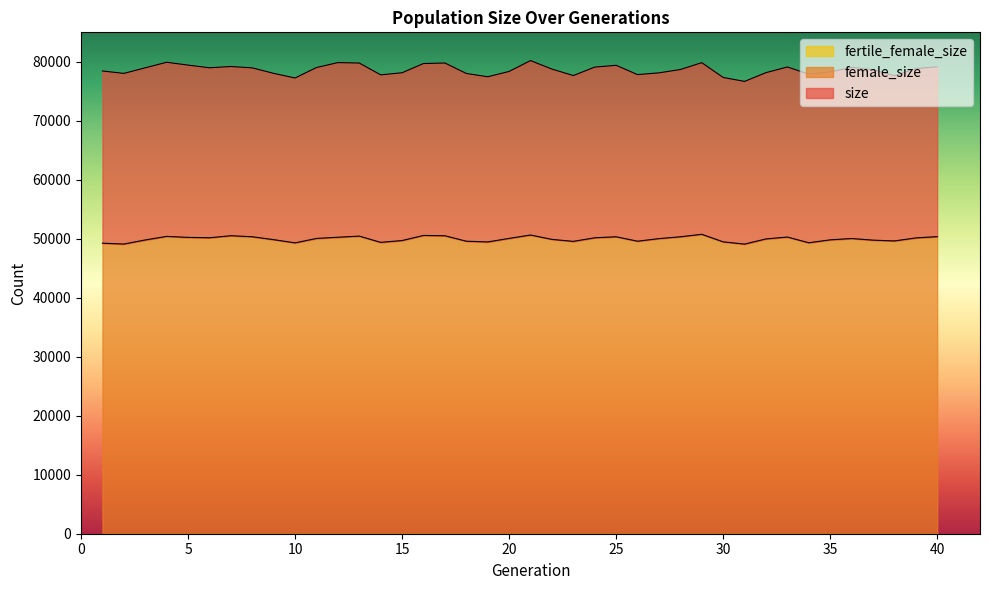

Does the chart display data point markers on the line(s)?

No